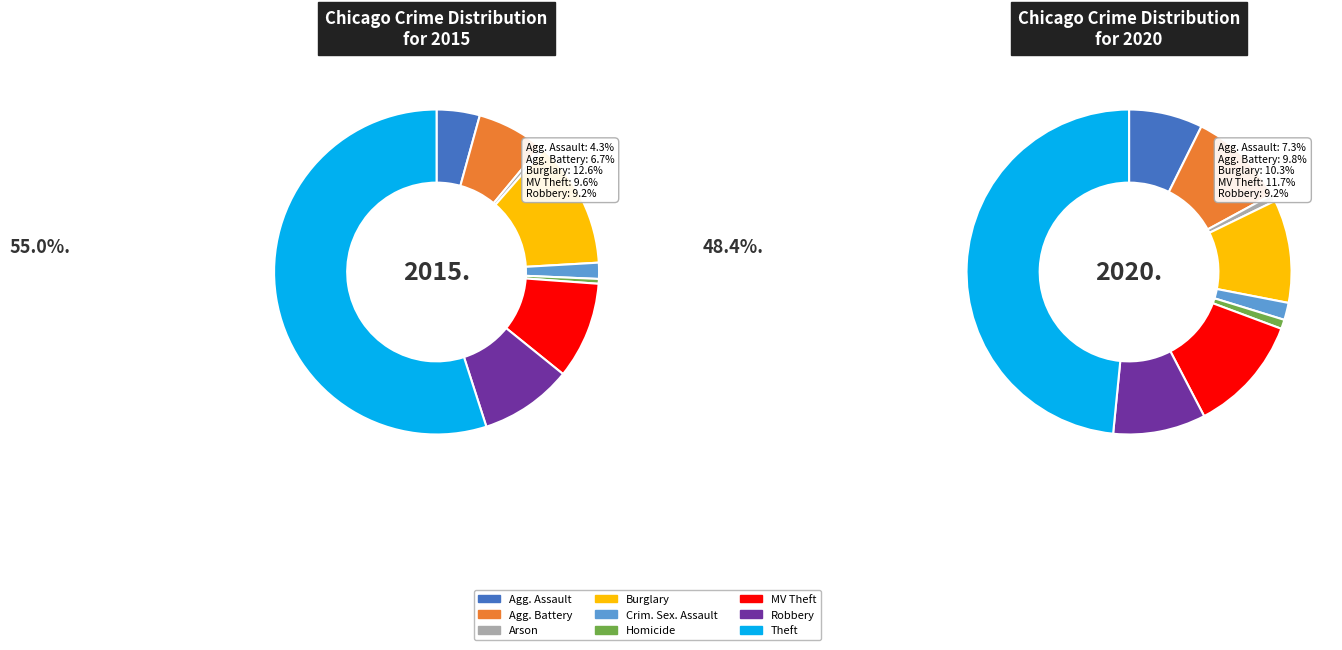

Which category has the biggest portion of the pie?

Theft